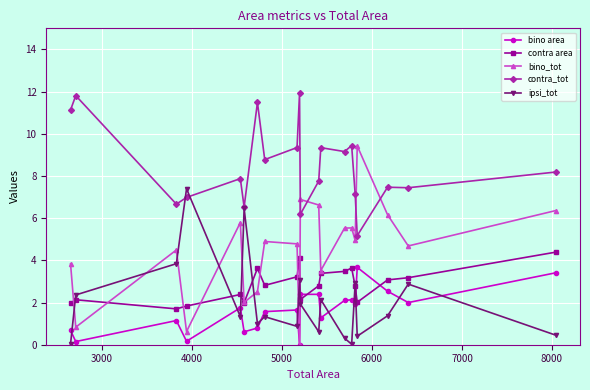

List the series in order of their peak value, lowest first.

bino area, contra area, ipsi_tot, bino_tot, contra_tot